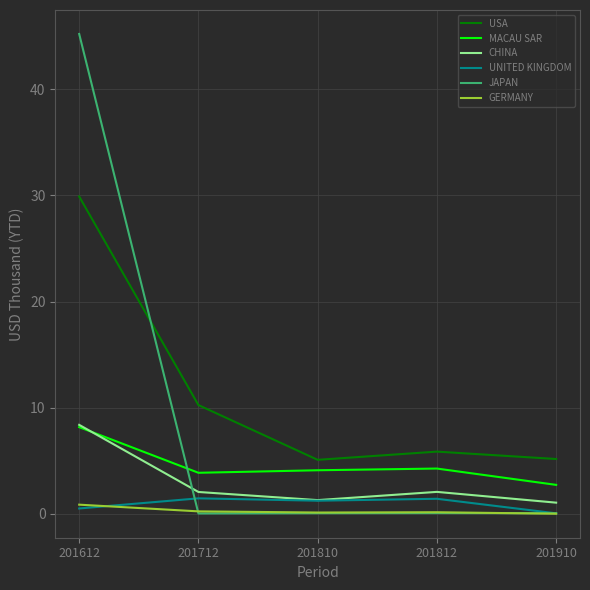

Between 201712 and 201910, which series saw the biggest shift?

USA